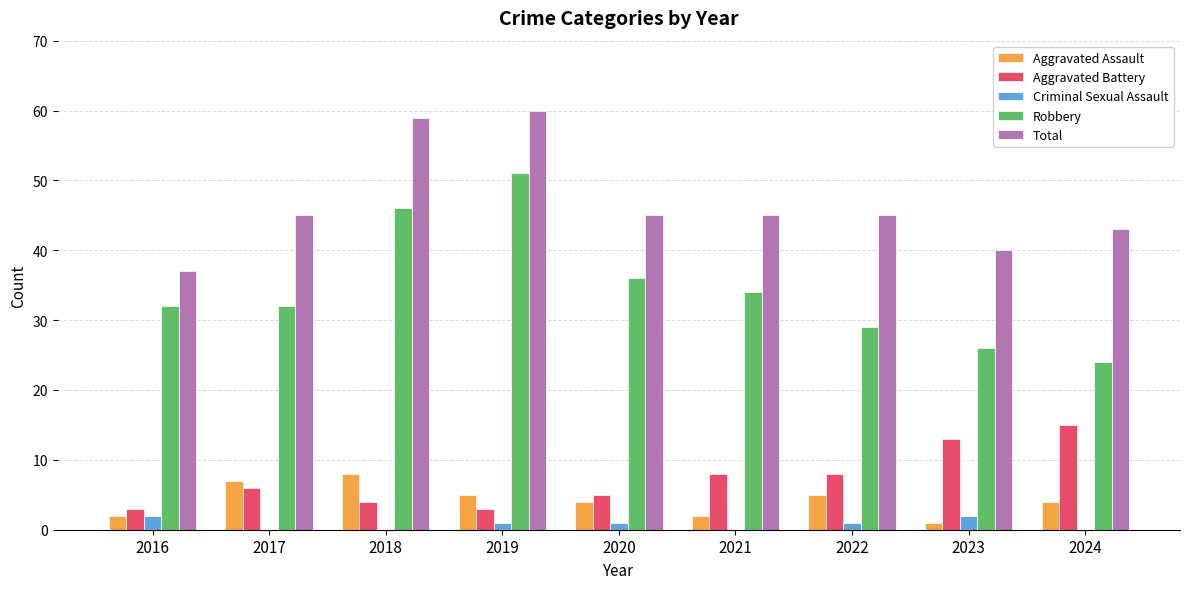

The value of Aggravated Assault at 2020 is 4. True or false?

True